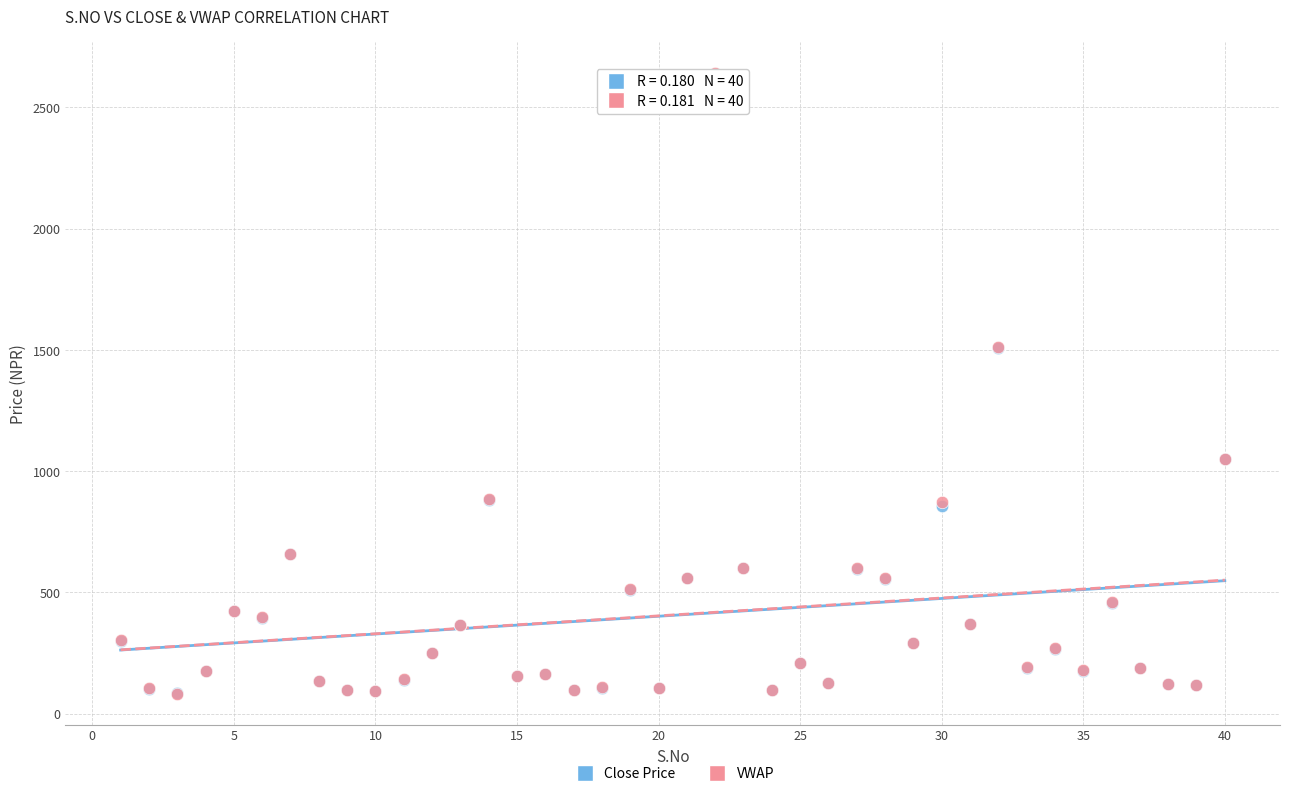

Which series has the widest spread of Y values?

VWAP